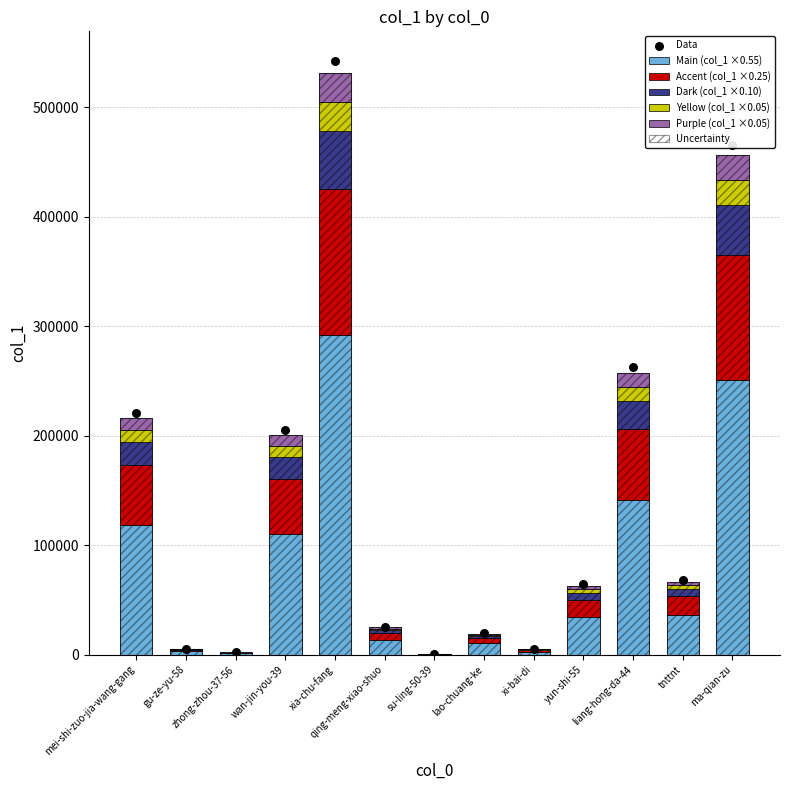

What is the change in value from gu-ze-yu-58 to qing-meng-xiao-shuo?

+19921.6